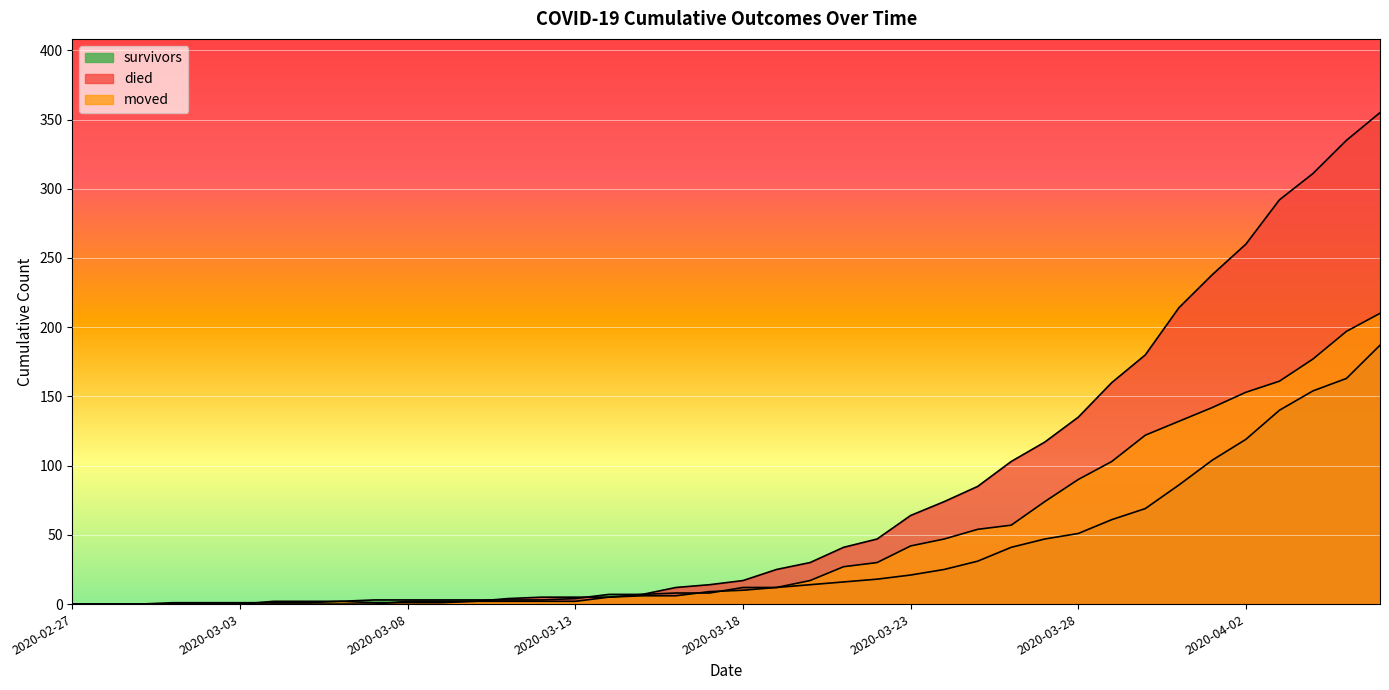

At which category does moved reach its first local peak?

2020-03-06